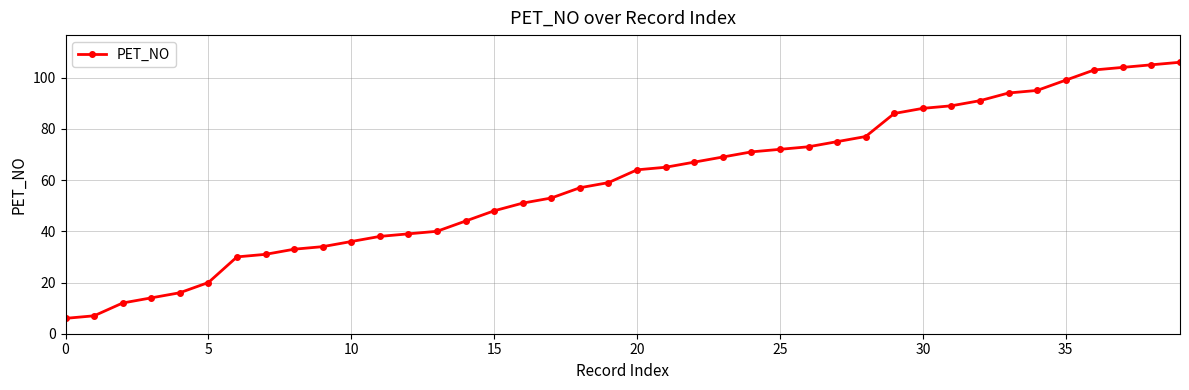

How many lines are shown in the chart?

1